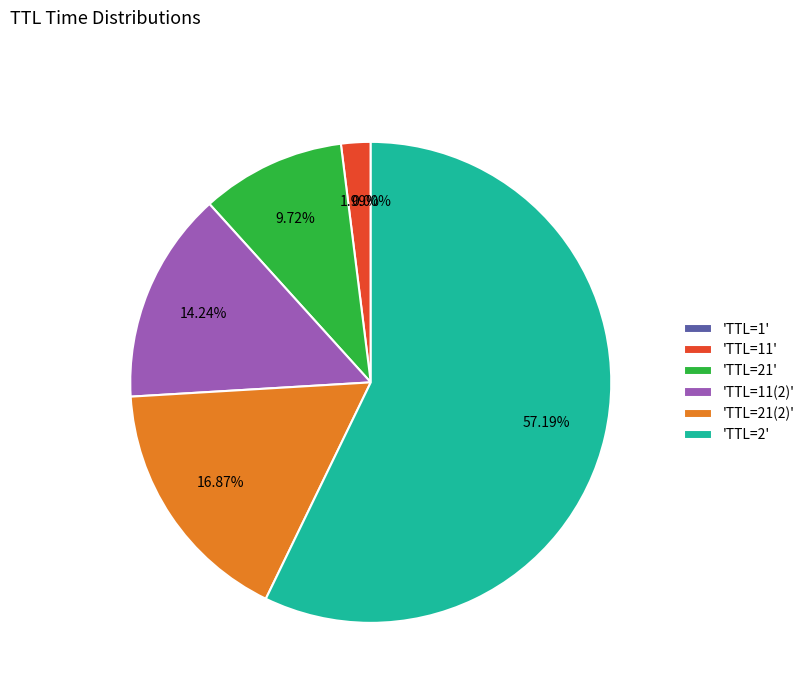

Does any single category account for the majority?

Yes